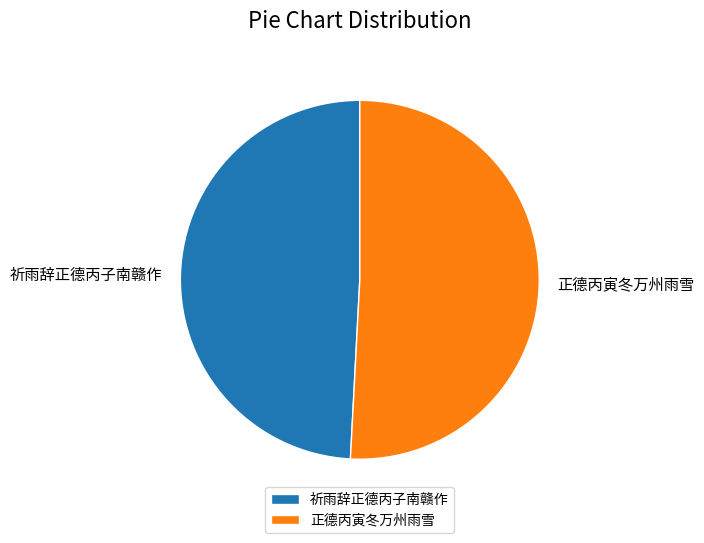

Does 正德丙寅冬万州雨雪 represent more than half of the total?

Yes